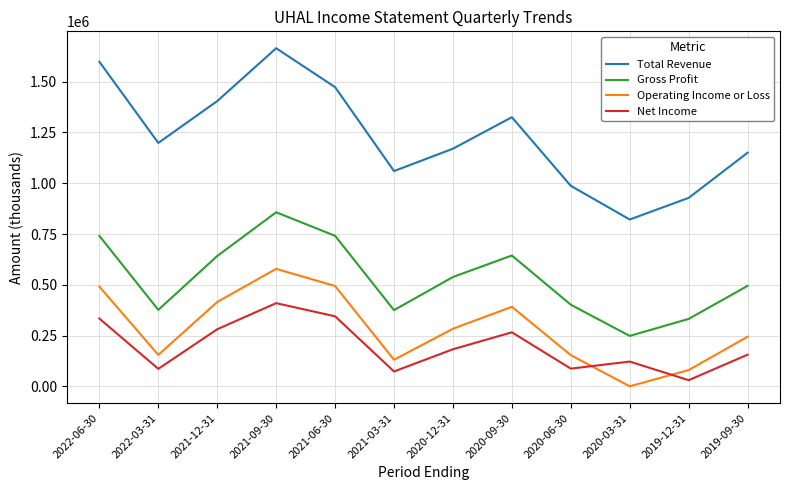

What position from the left is 2019-09-30?

12